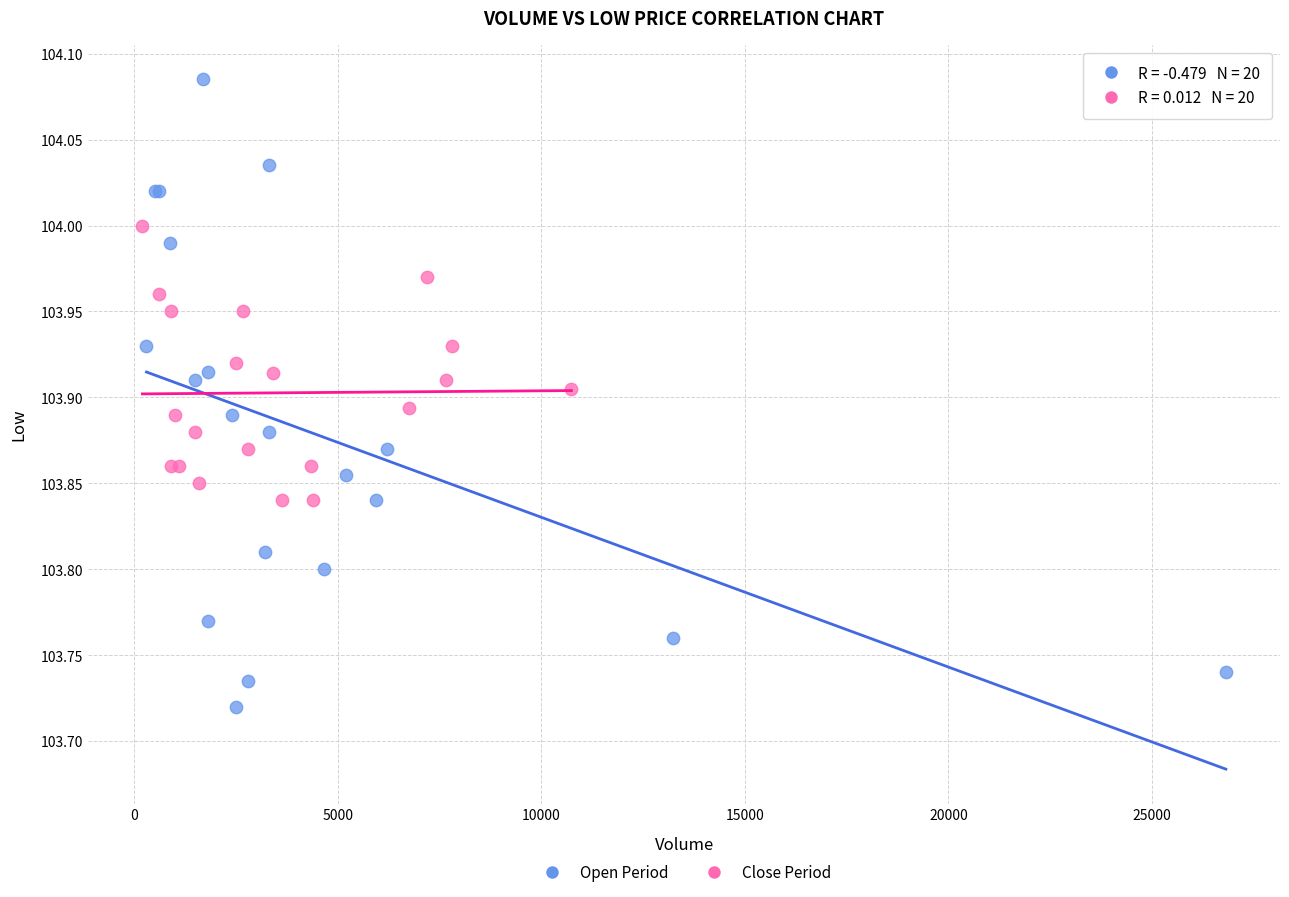

Which series contains the highest Y value?

Open Period